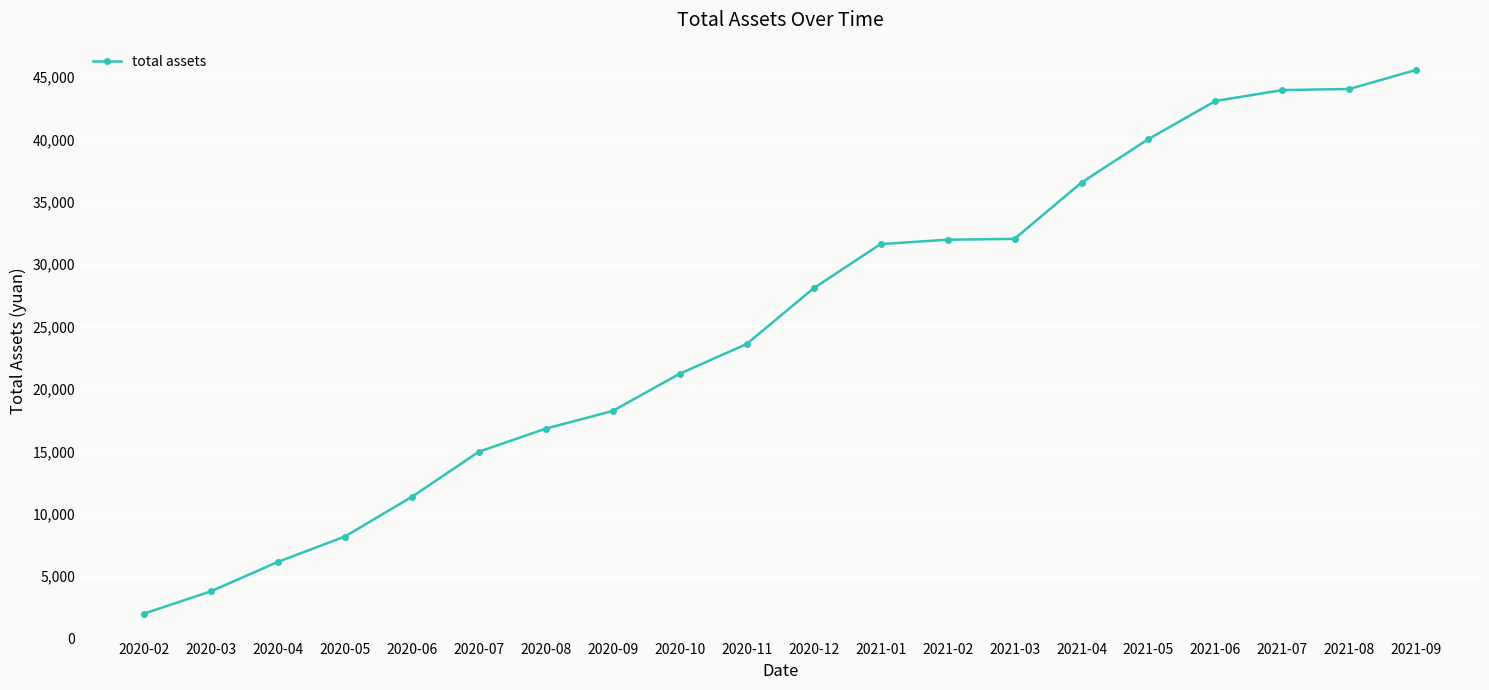

What is the label of the 6th point from the right?

2021-04